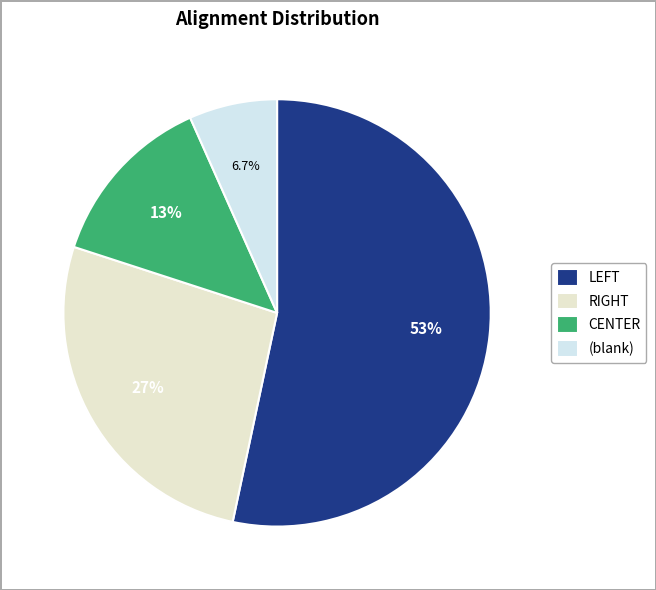

To the nearest percent, what is the average slice percentage?

25%